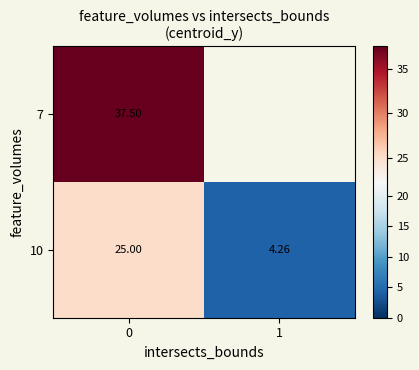

What is the highest value of the row_0 series?

25.0